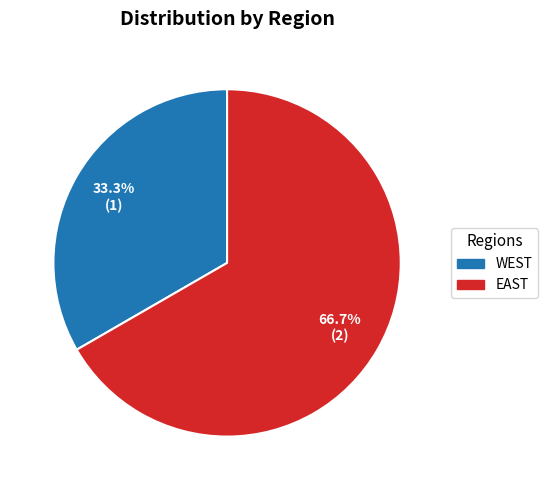

To the nearest percent, what portion does WEST represent?

33%